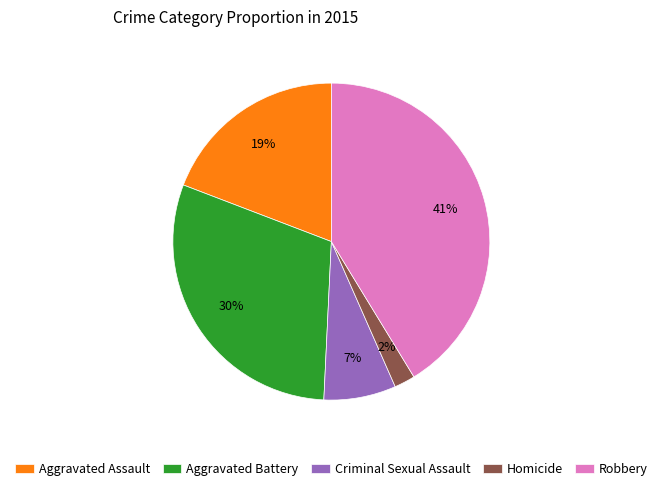

Rank the categories by value from highest to lowest.

Robbery, Aggravated Battery, Aggravated Assault, Criminal Sexual Assault, Homicide